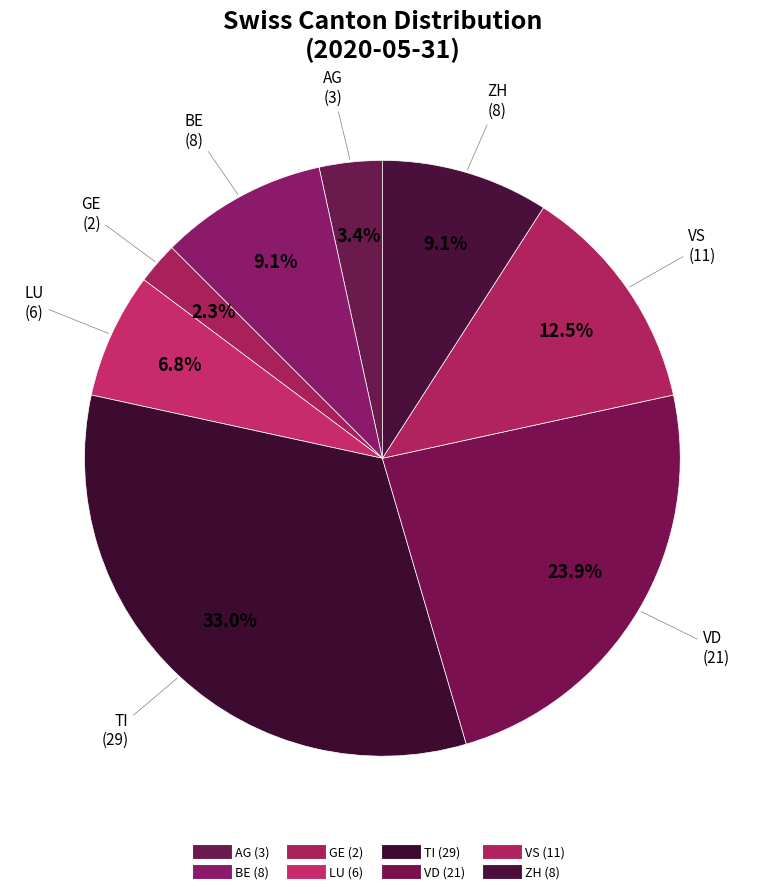

How many slices are in this pie chart?

8